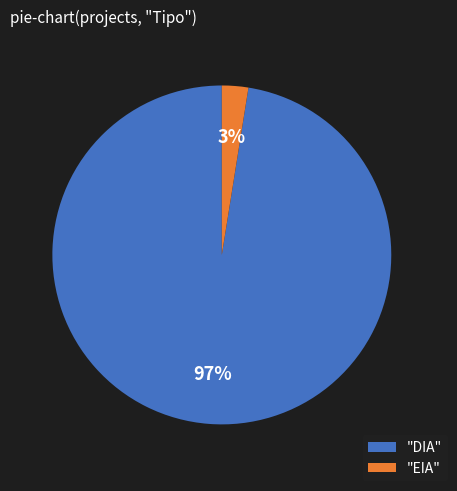

Do "EIA" and "DIA" together represent more than half of the pie?

Yes